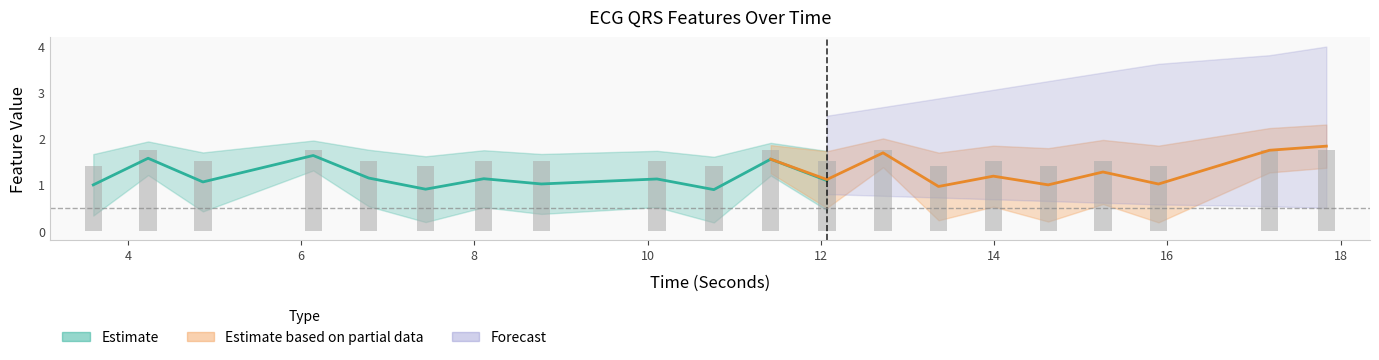

Are the bars grouped side by side (vs. stacked)?

Yes